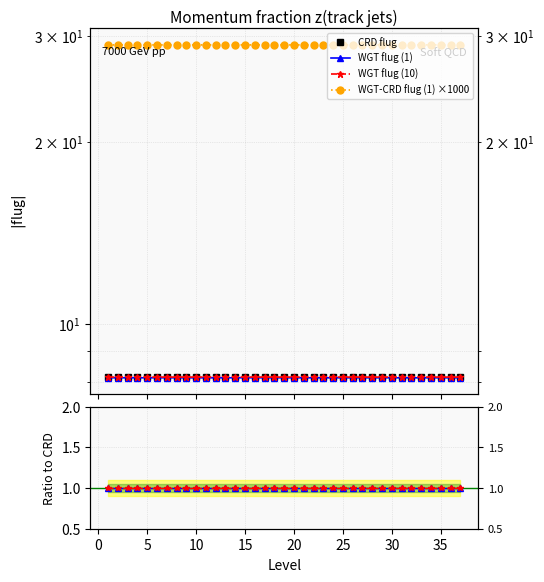

How many lines are shown in the chart?

4